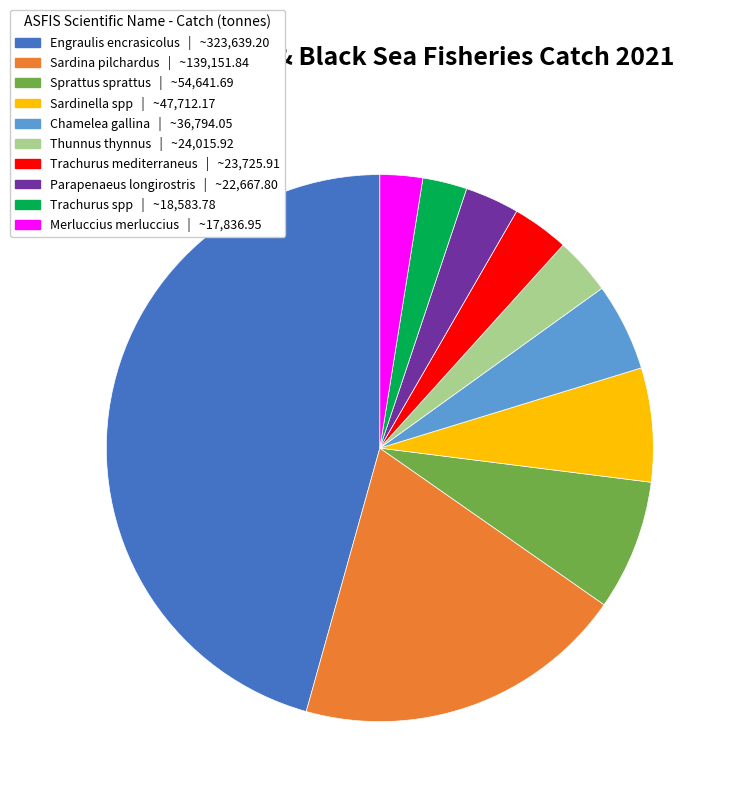

How many segments does this pie chart have?

10